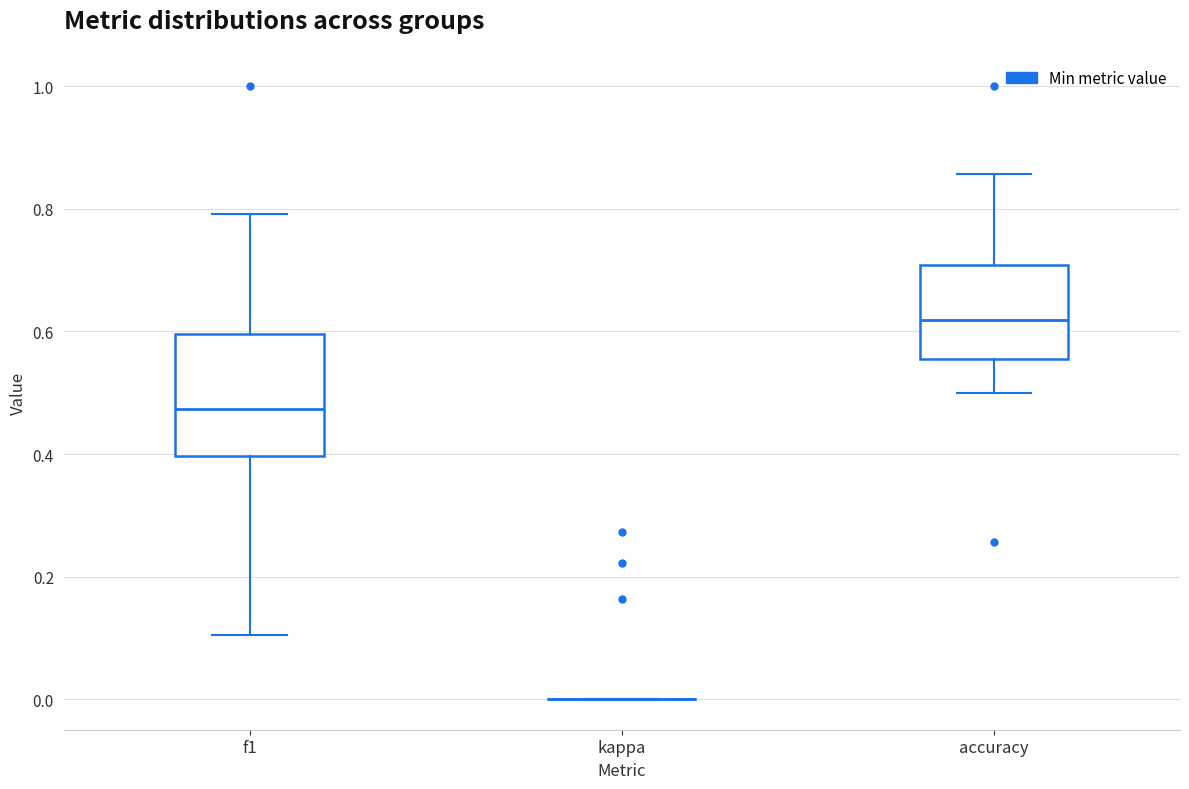

Comparing the boxes themselves (not the whiskers), which one is the tallest?

f1